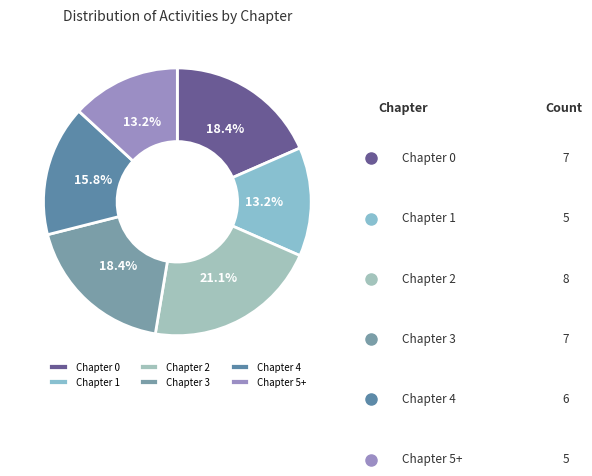

To the nearest percent, what is the difference between the largest and smallest slice percentages?

8%